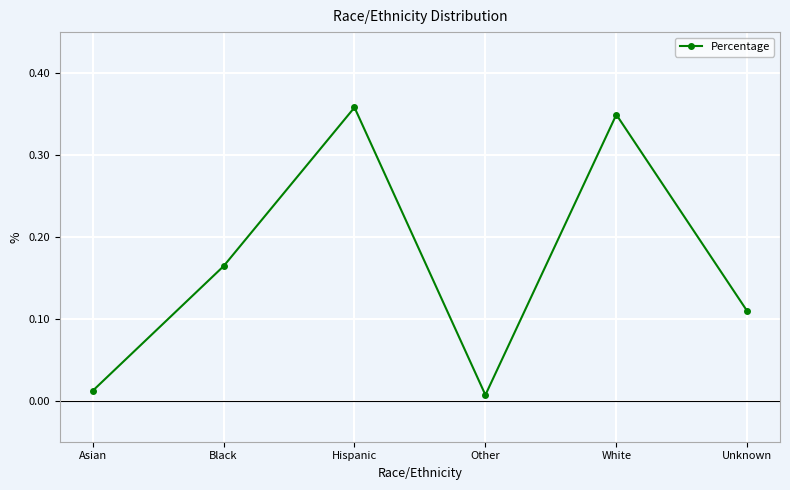

Which has a higher value, Unknown or Black?

Black